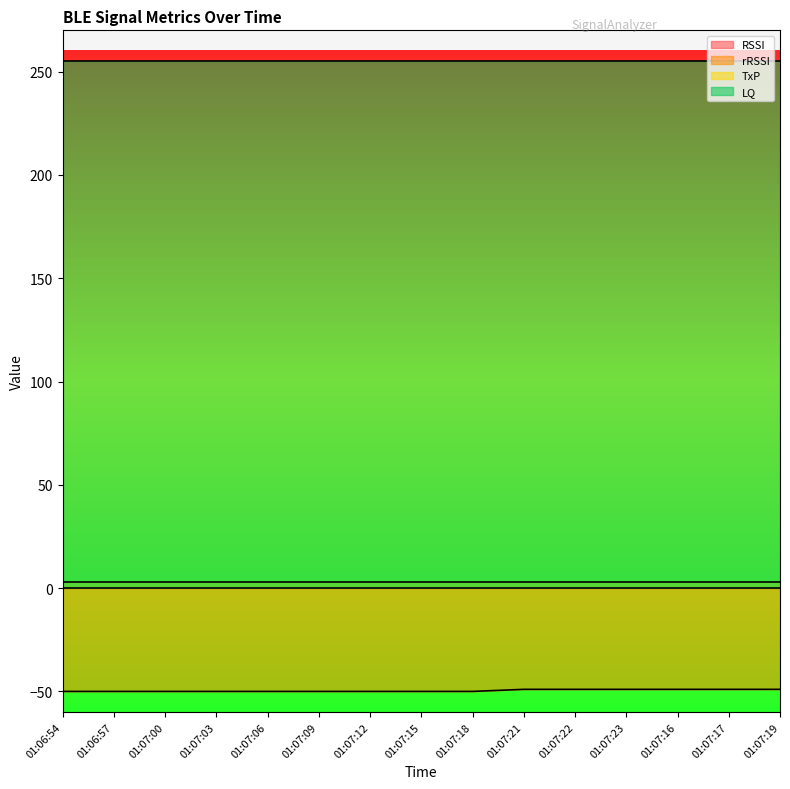

What is the label of the 8th point from the right?

01:07:15